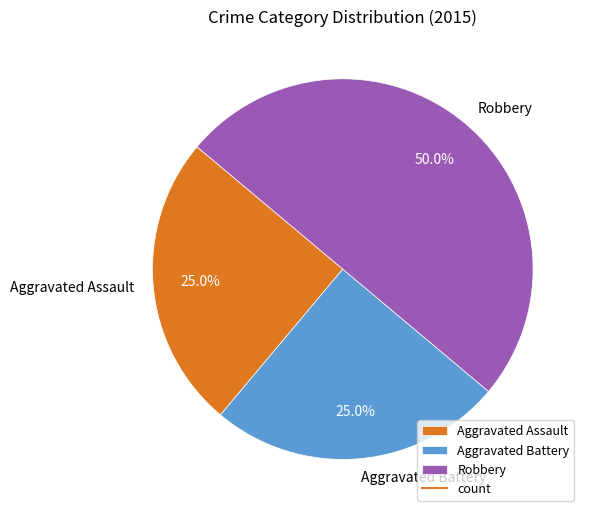

Does Aggravated Assault represent more than half of the total?

No